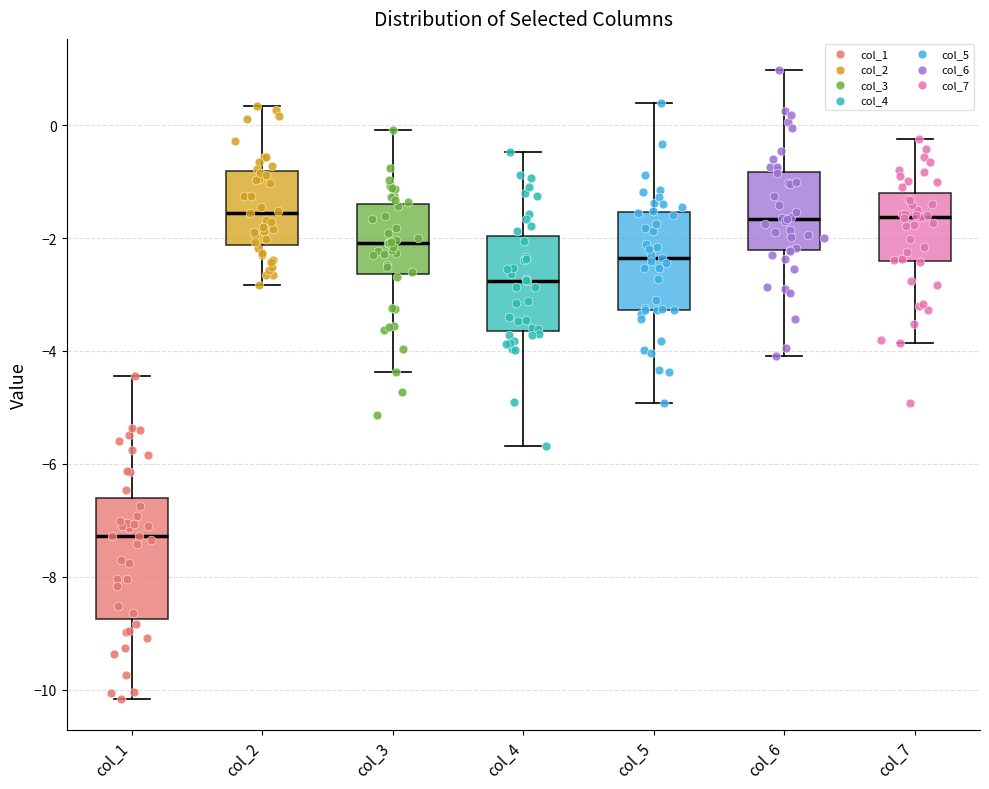

Reading left to right, transcribe this box plot: for each box, give where its median line is, the range the box spans, and where its two whiskers end, as read against the y-axis. The values are not printed on the chart, so give them approximately, as read against the axis.

col_1: median -7.2, box -8.8 to -6.6, whiskers -10.2 to -4.4
col_2: median -1.6, box -2.2 to -0.8, whiskers -2.8 to 0.4
col_3: median -2.0, box -2.6 to -1.4, whiskers -4.4 to 0.0
col_4: median -2.8, box -3.6 to -2.0, whiskers -5.6 to -0.4
col_5: median -2.4, box -3.2 to -1.6, whiskers -5.0 to 0.4
col_6: median -1.6, box -2.2 to -0.8, whiskers -4.0 to 1.0
col_7: median -1.6, box -2.4 to -1.2, whiskers -3.8 to -0.2